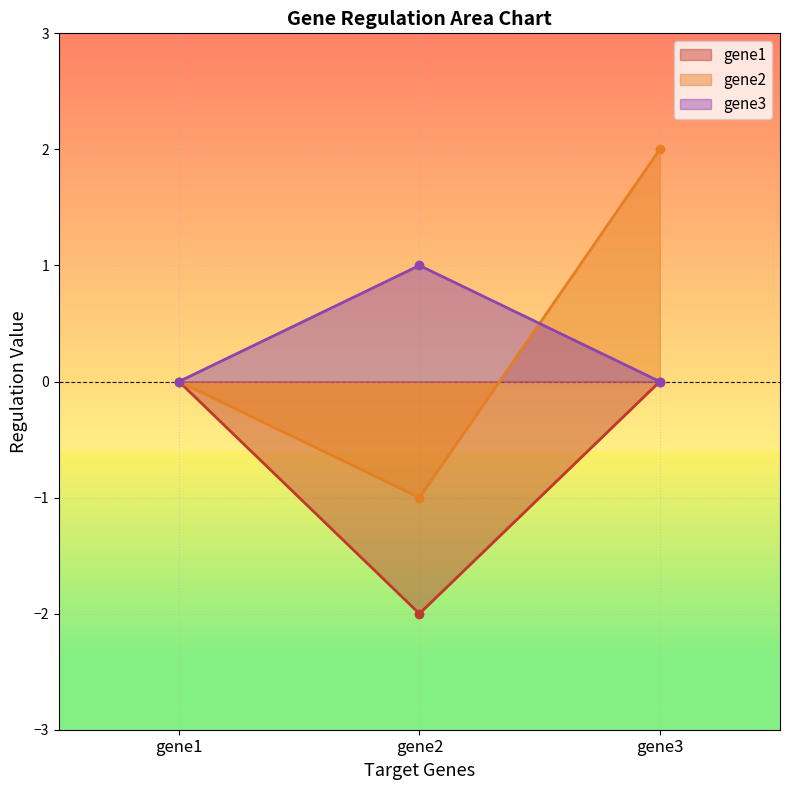

How many values in gene3 are above zero?

1